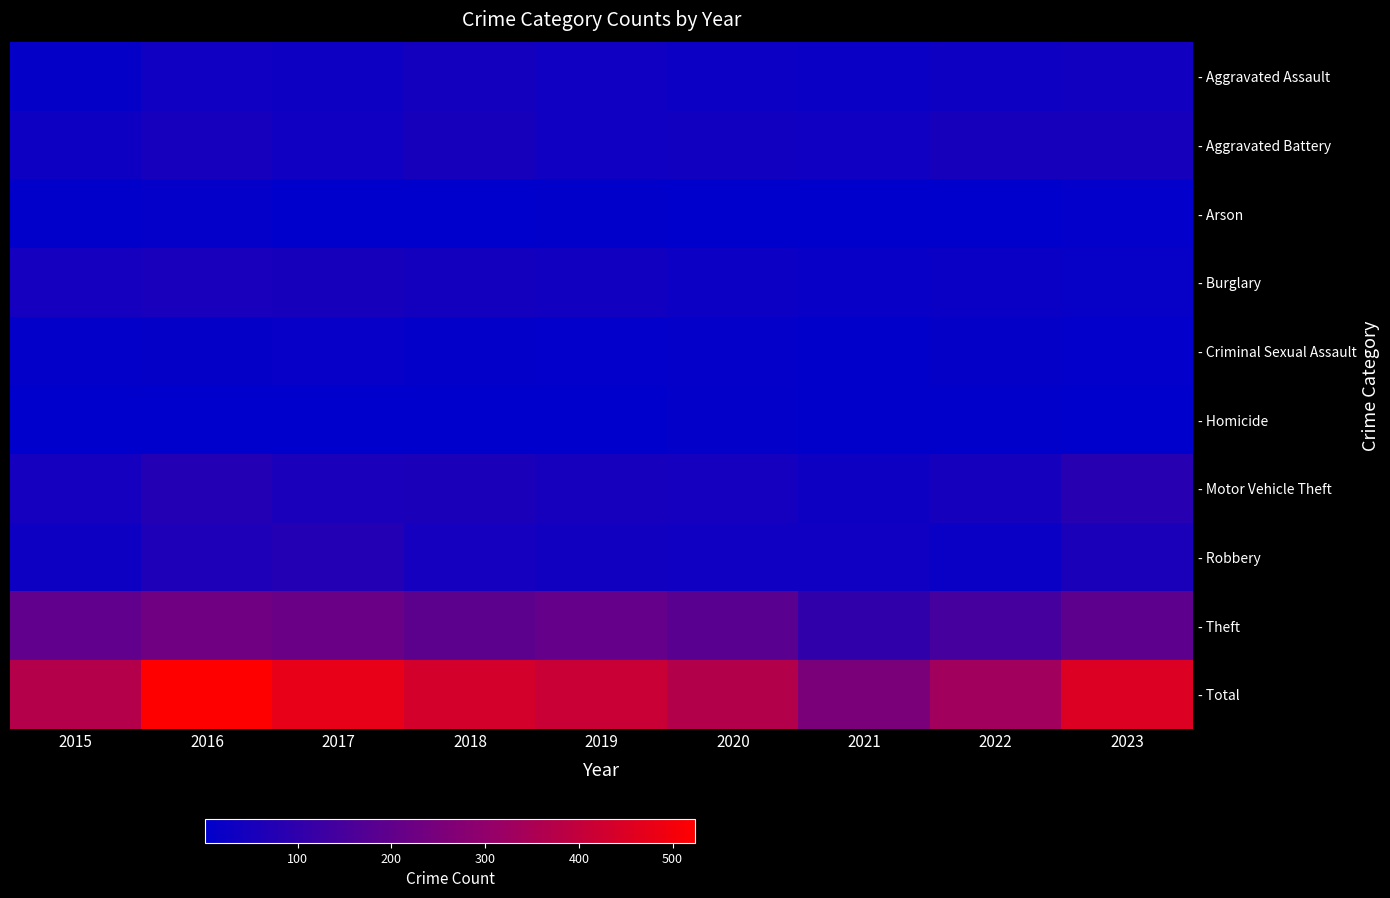

What is the difference between the highest and lowest values at 2015?

369